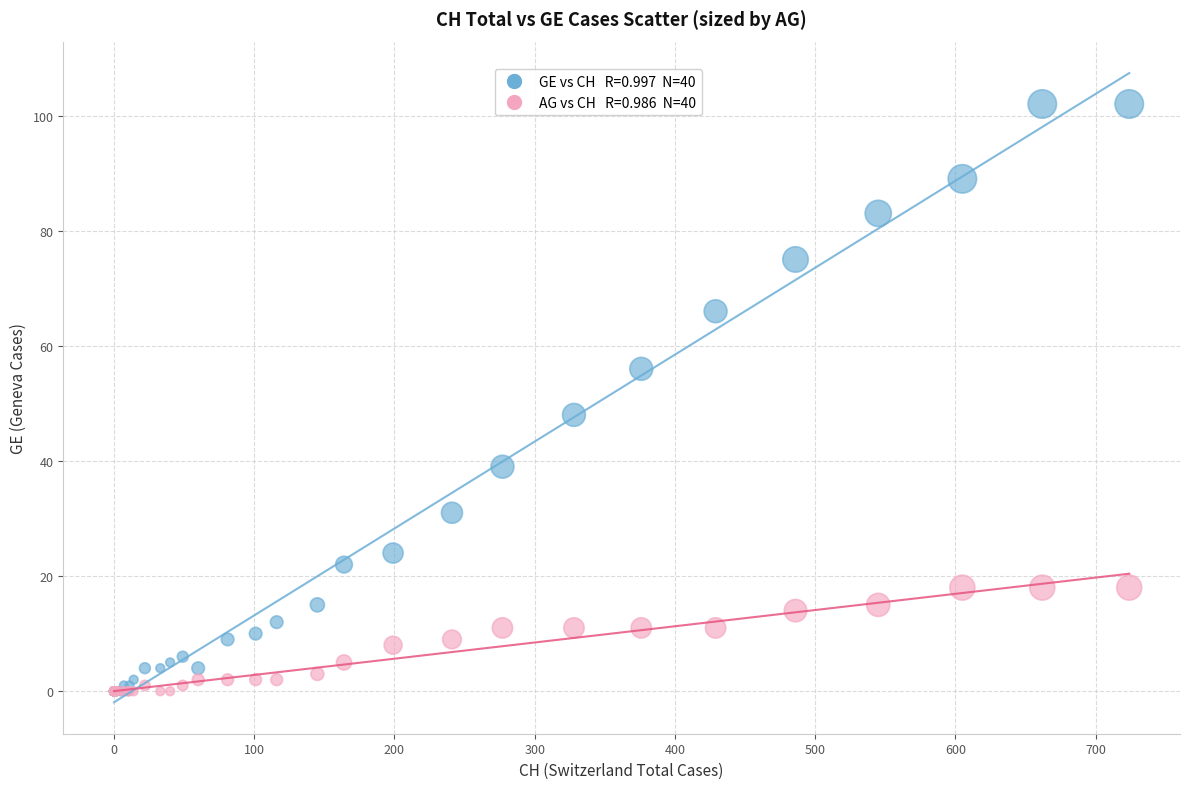

Across all series, what Y value is closest to 51?

48